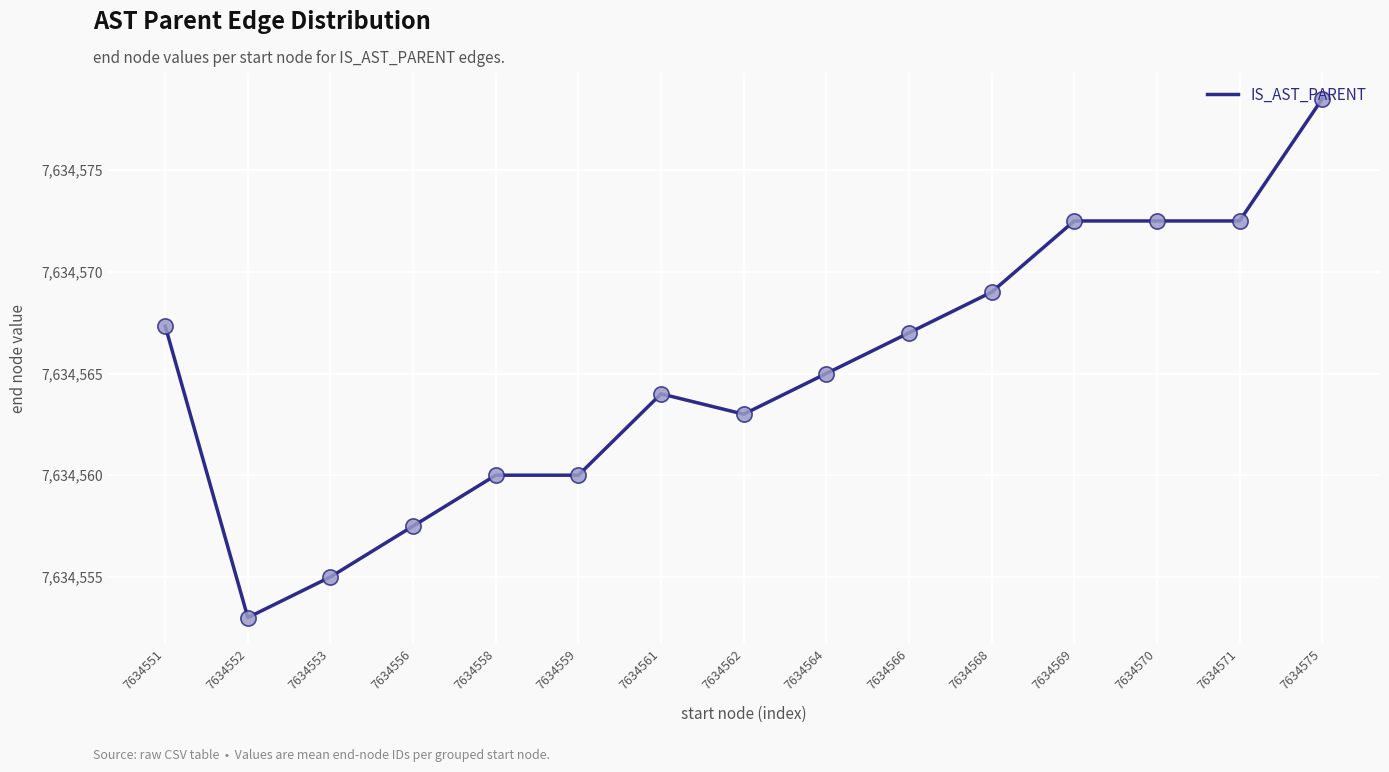

Between 7634568 and 7634570, which is larger?

7634570